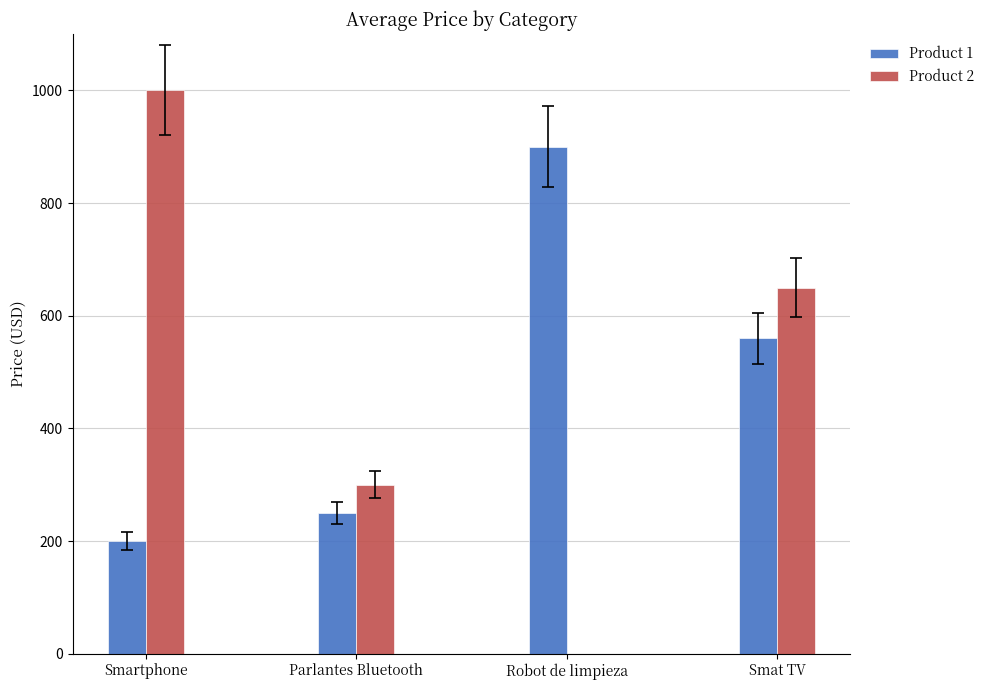

Reading left to right, extract all data points from this chart.

Product 1: 200	250	900	560
Product 2: 1000	300	0	650